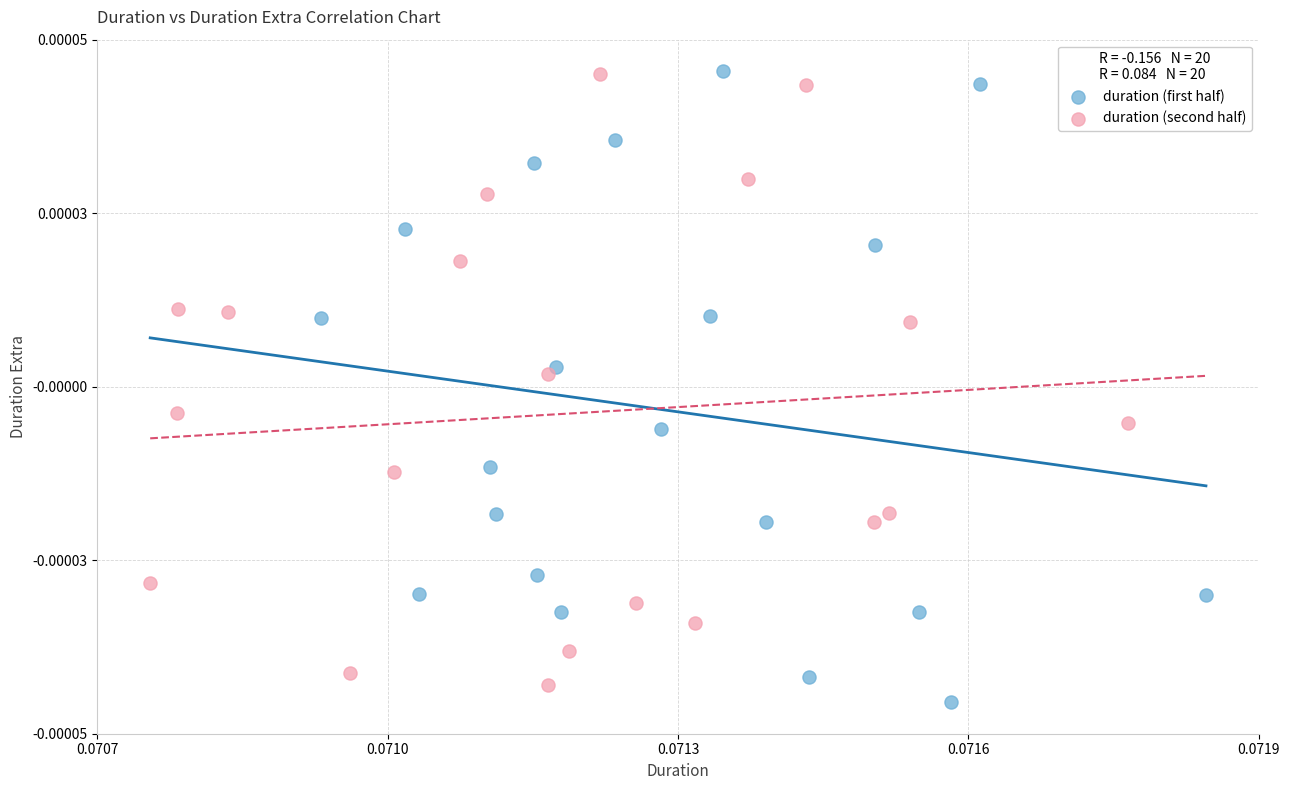

Which series has the widest spread of Y values?

duration (first half)